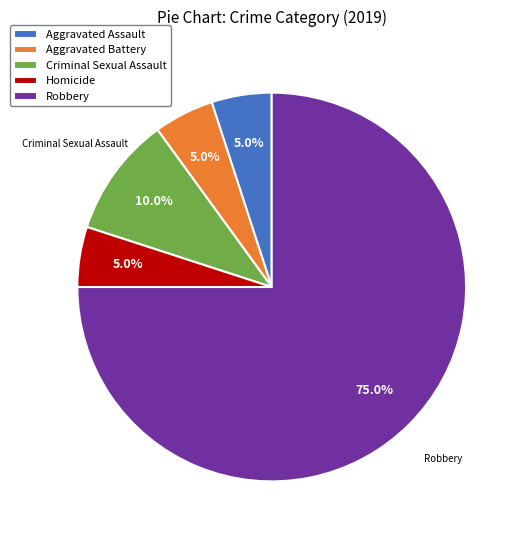

How many slices are in this pie chart?

5